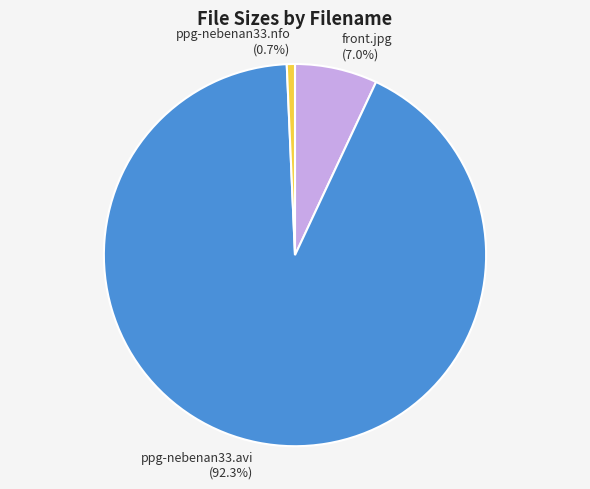

Rank the categories by value from lowest to highest.

ppg-nebenan33.nfo, front.jpg, ppg-nebenan33.avi